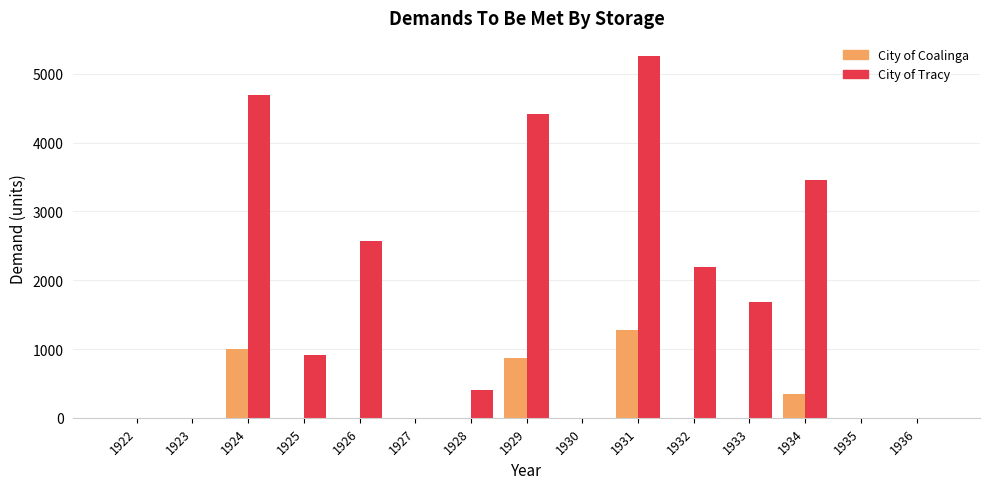

Which category has the highest value in the City of Tracy series?

1931